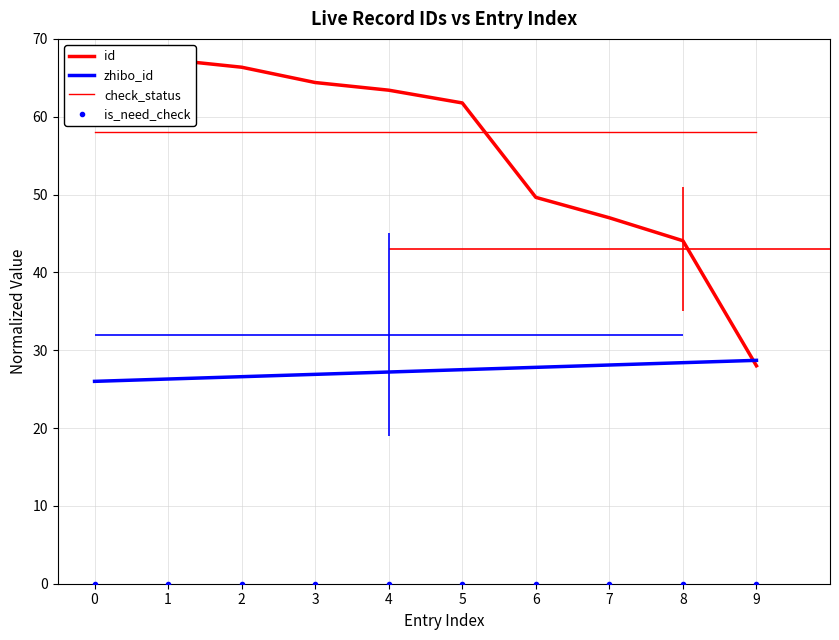

Reading right to left, extract all data points from this chart.

id: 9=28.0	8=44.1	7=47.0	6=49.6	5=61.8	4=63.4	3=64.4	2=66.4	1=67.3	0=68.0
zhibo_id: 9=28.7	8=28.4	7=28.1	6=27.8	5=27.5	4=27.2	3=26.9	2=26.6	1=26.3	0=26.0
check_status: 9=58.0	8=58.0	7=58.0	6=58.0	5=58.0	4=58.0	3=58.0	2=58.0	1=58.0	0=58.0
is_need_check: 9=0.0	8=0.0	7=0.0	6=0.0	5=0.0	4=0.0	3=0.0	2=0.0	1=0.0	0=0.0